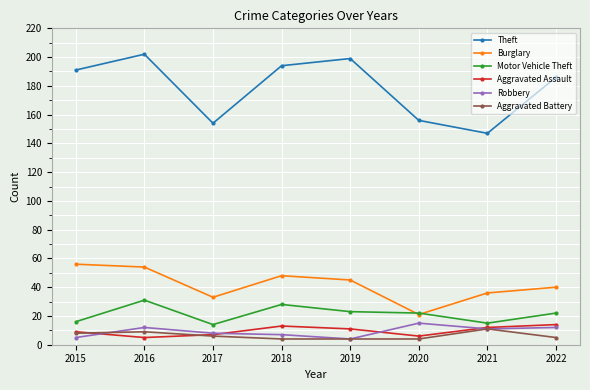

What is the difference between the maximum and second lowest values in the Aggravated Battery series?

7